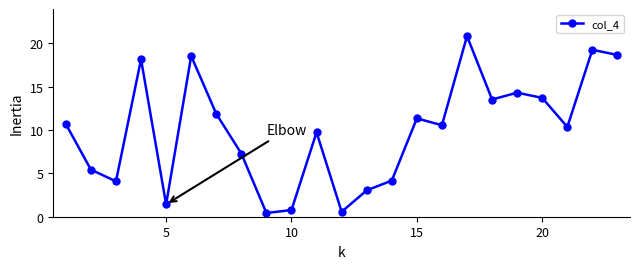

How many interior local valleys (lower than both neighbors) does the data have?

7